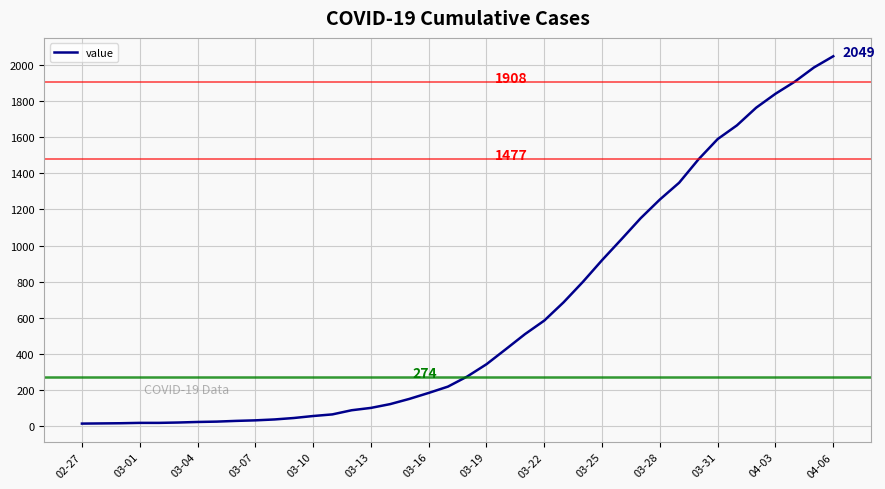

What is the maximum value shown in the chart?

2049